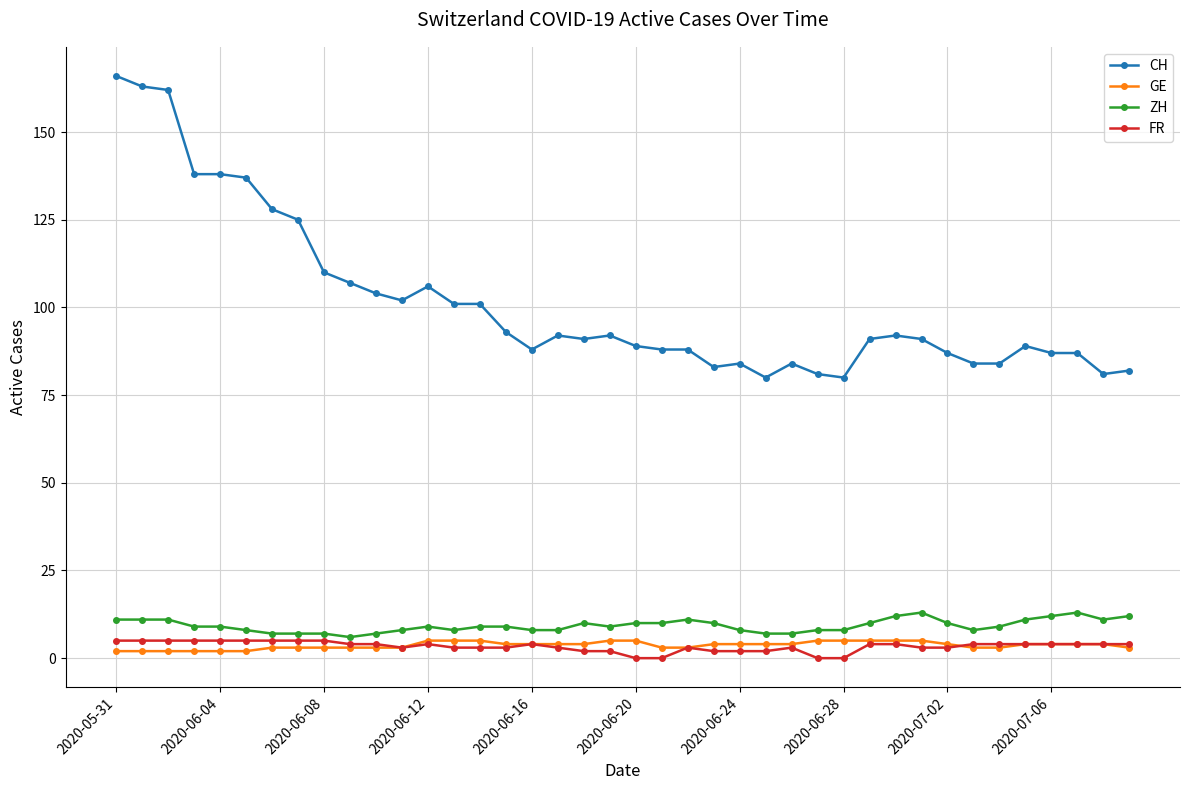

True or false: ZH and CH intersect in this chart.

False